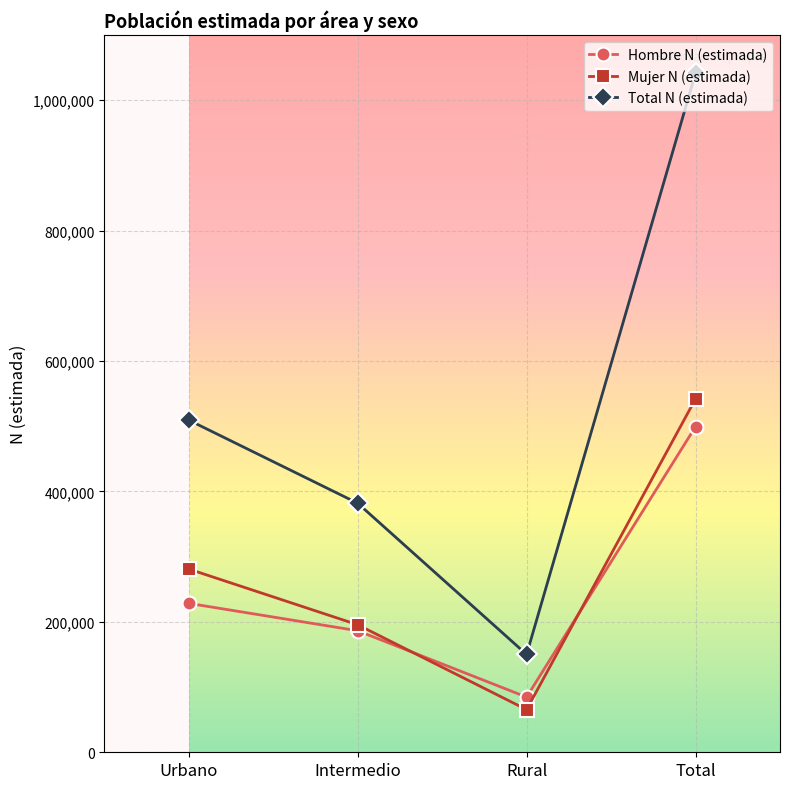

What is the sum of all Mujer N (estimada) values?

1084064